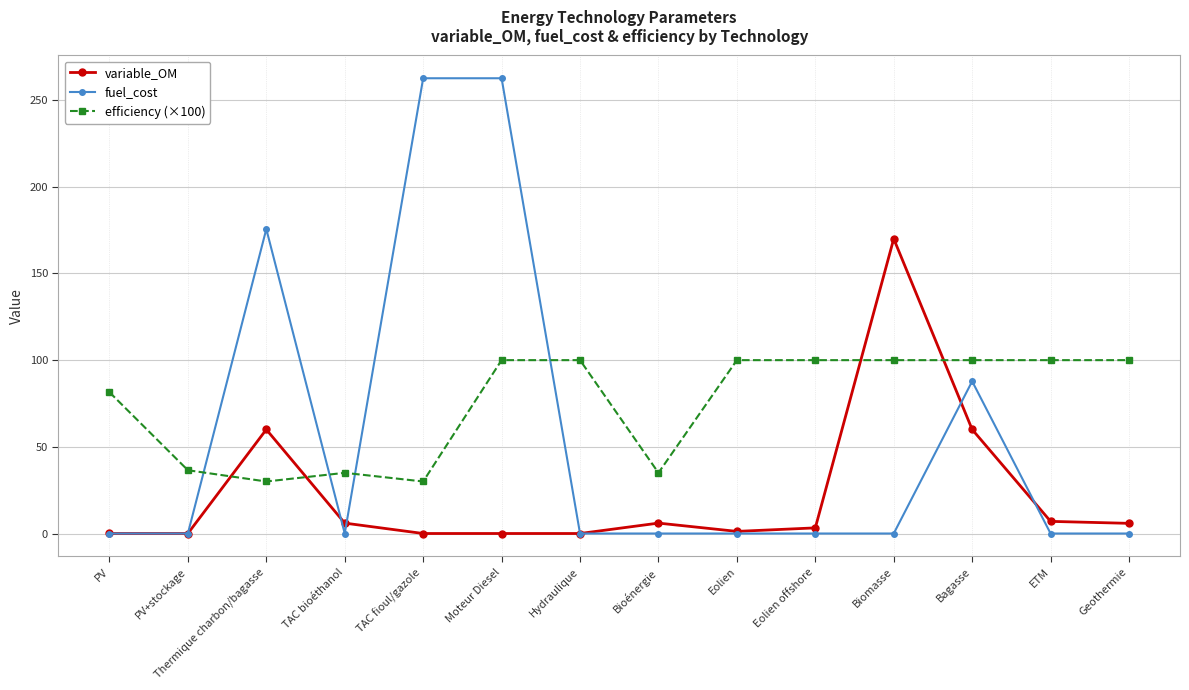

What is the label of the 3rd point from the left?

Thermique charbon/bagasse